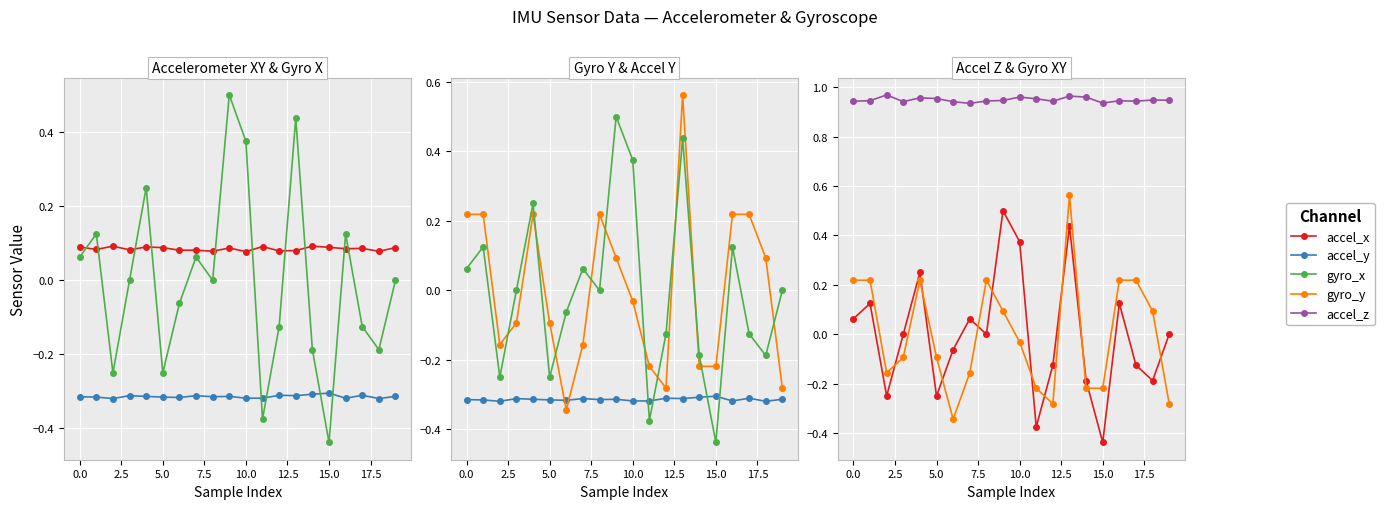

At how many categories does at least one series exceed 0?

20